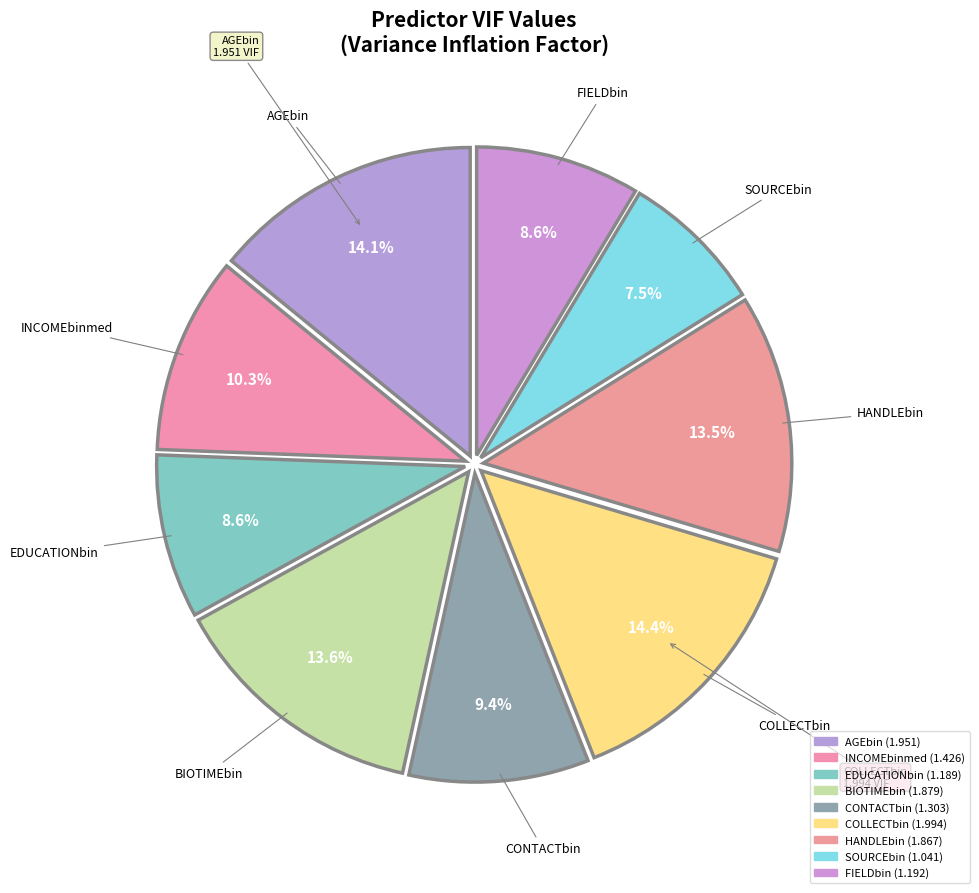

Rank the categories by value from lowest to highest.

SOURCEbin, EDUCATIONbin, FIELDbin, CONTACTbin, INCOMEbinmed, HANDLEbin, BIOTIMEbin, AGEbin, COLLECTbin